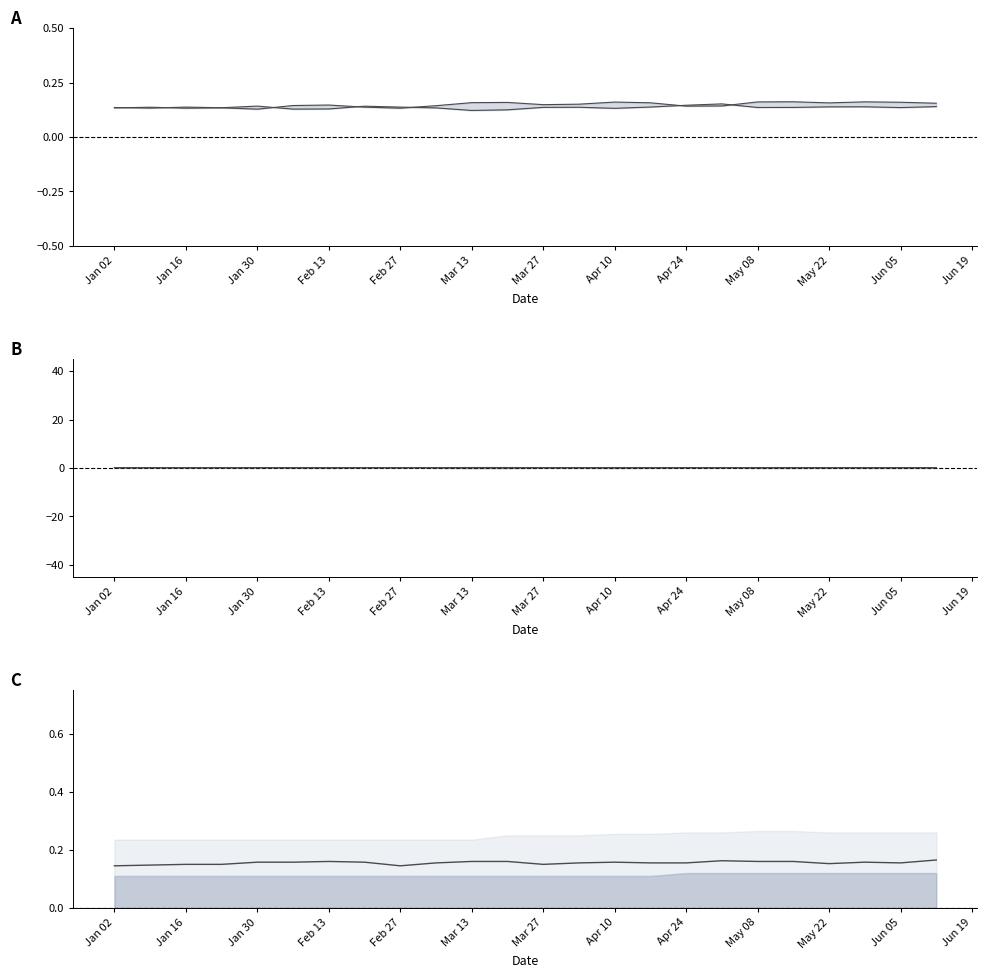

Is it true that USBN01W Index  (R2) equals 0.1 at Jun 05?

True